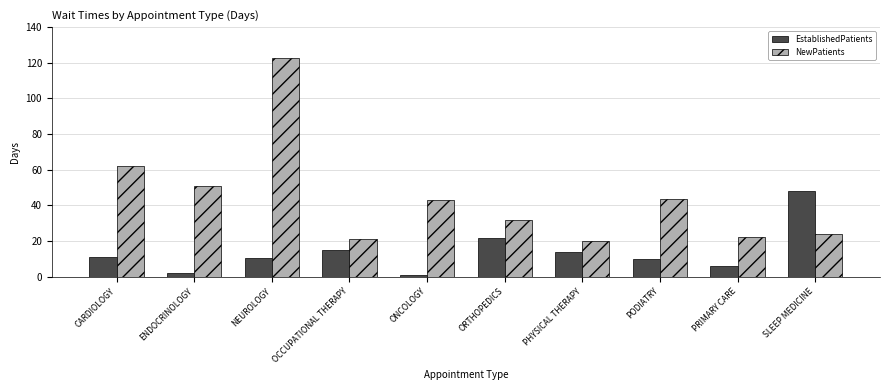

What are all the series names shown in the legend?

EstablishedPatients, NewPatients